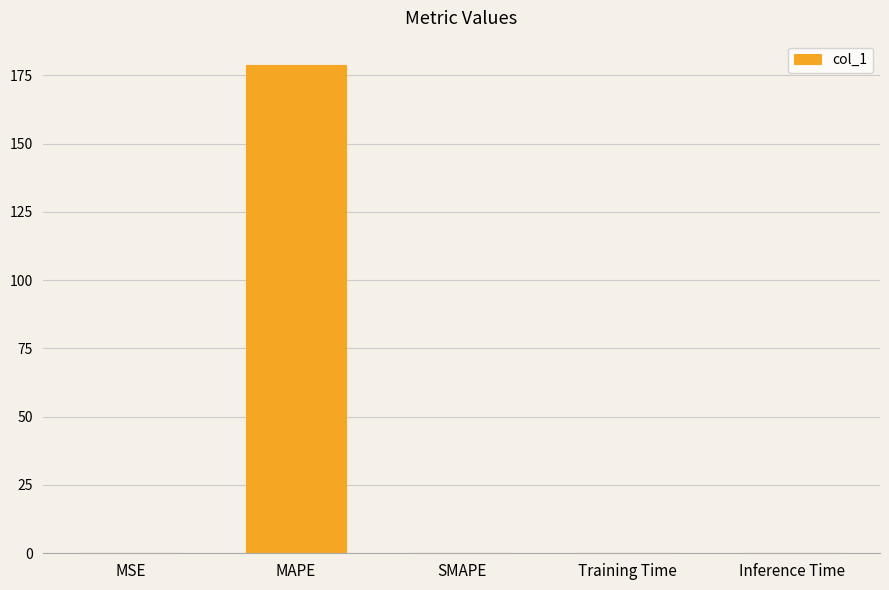

What is the maximum value shown in the chart?

178.7